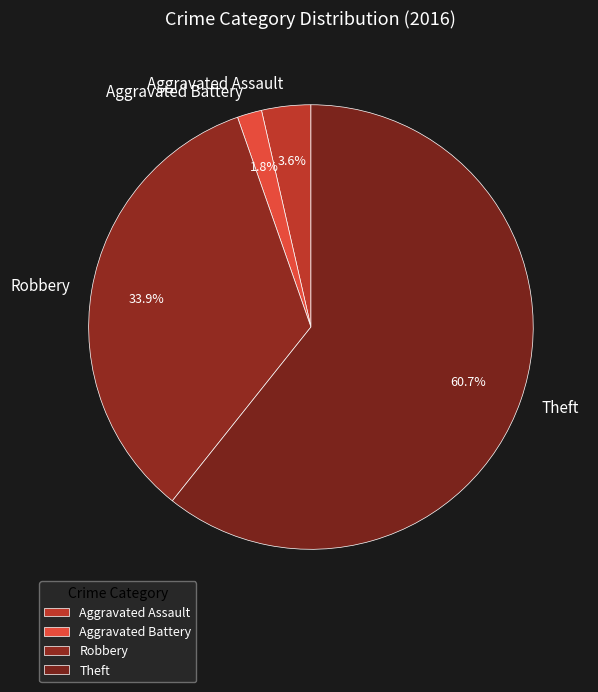

Which slice represents more than half of the pie?

Theft